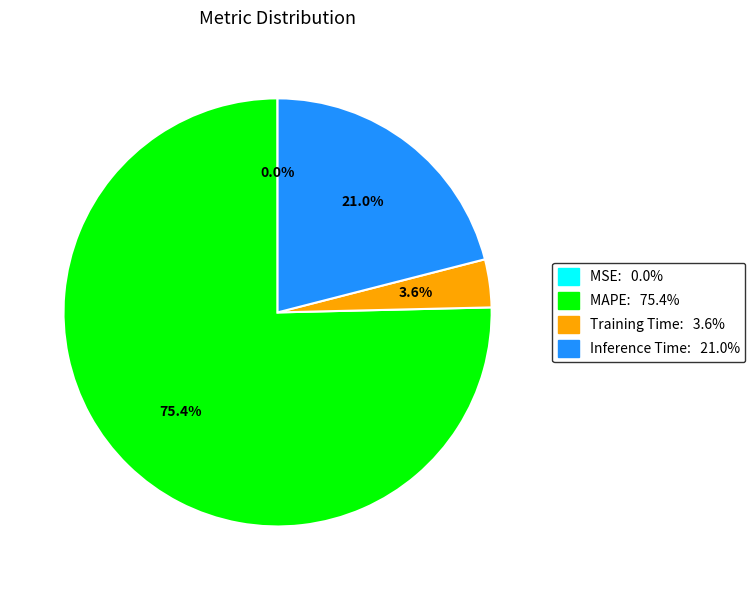

Which has a higher value, Inference Time: 21.0% or Training Time: 3.6%?

Inference Time: 21.0%